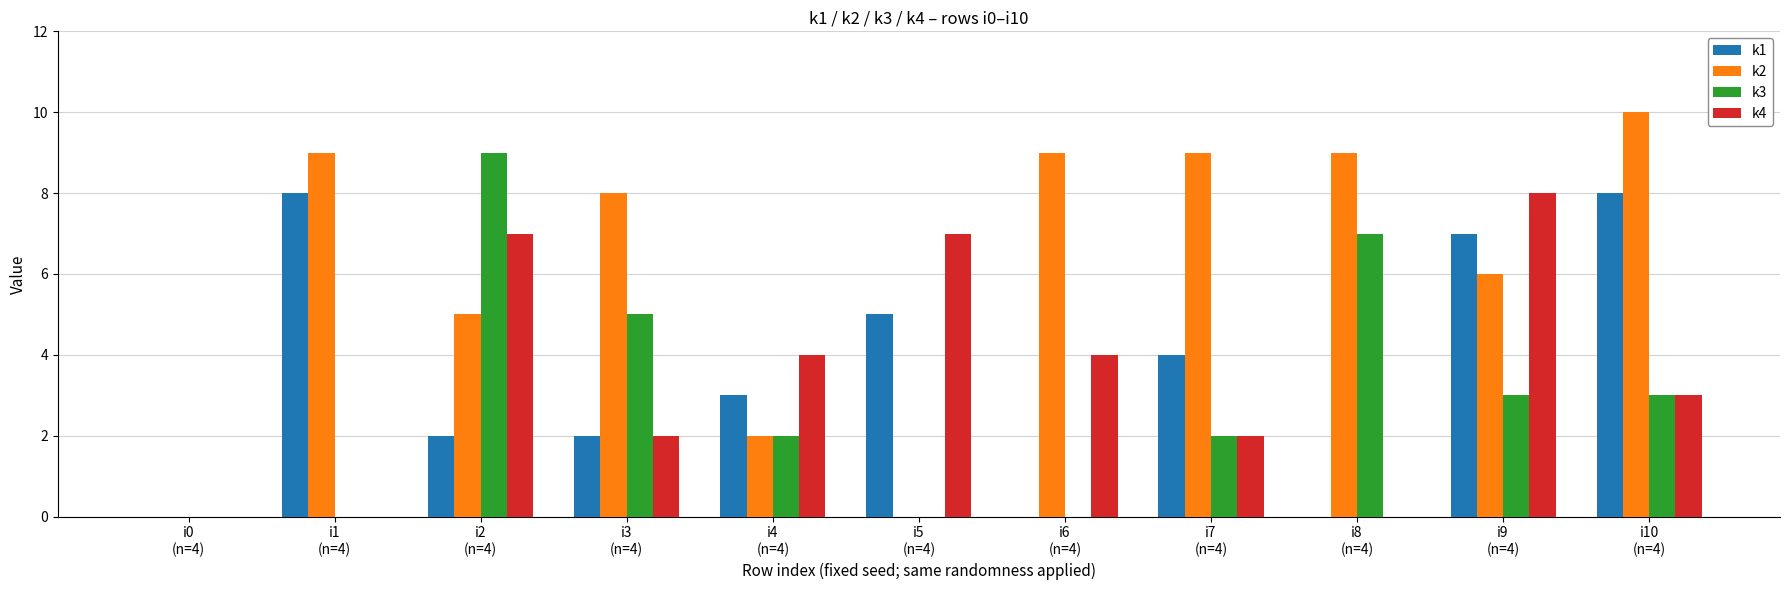

What is the highest value of the k1 series?

8